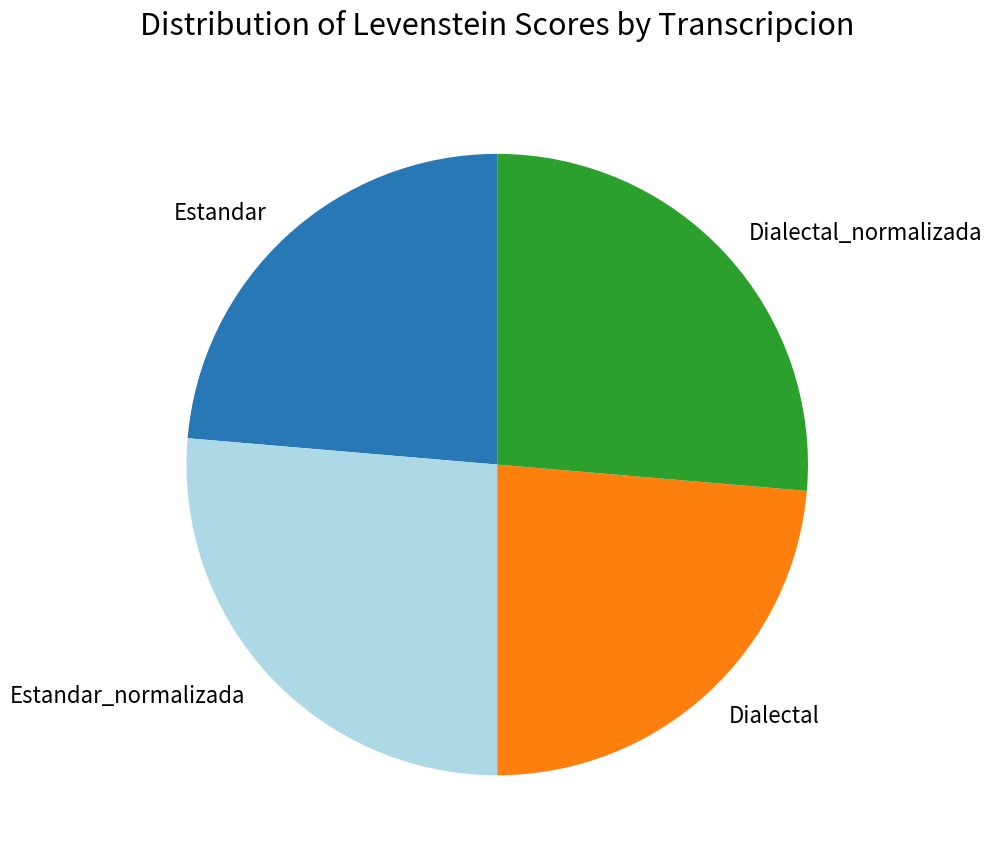

The Dialectal_normalizada slice represents 21% of the pie. True or false?

False